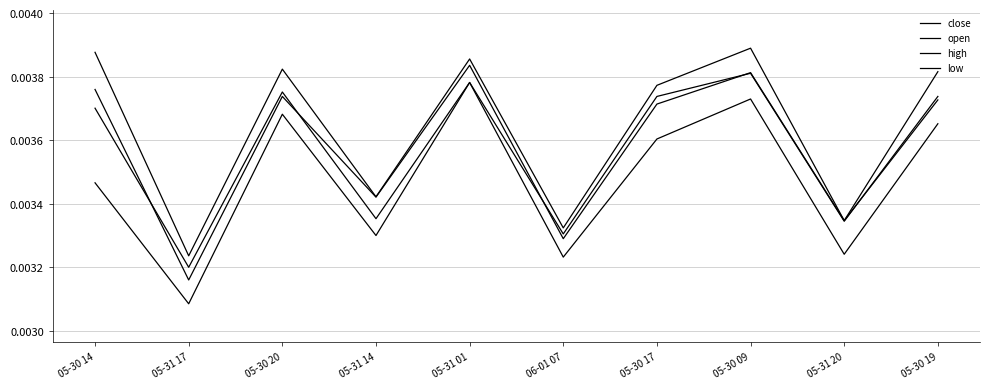

How many interior local valleys does the high series have?

4